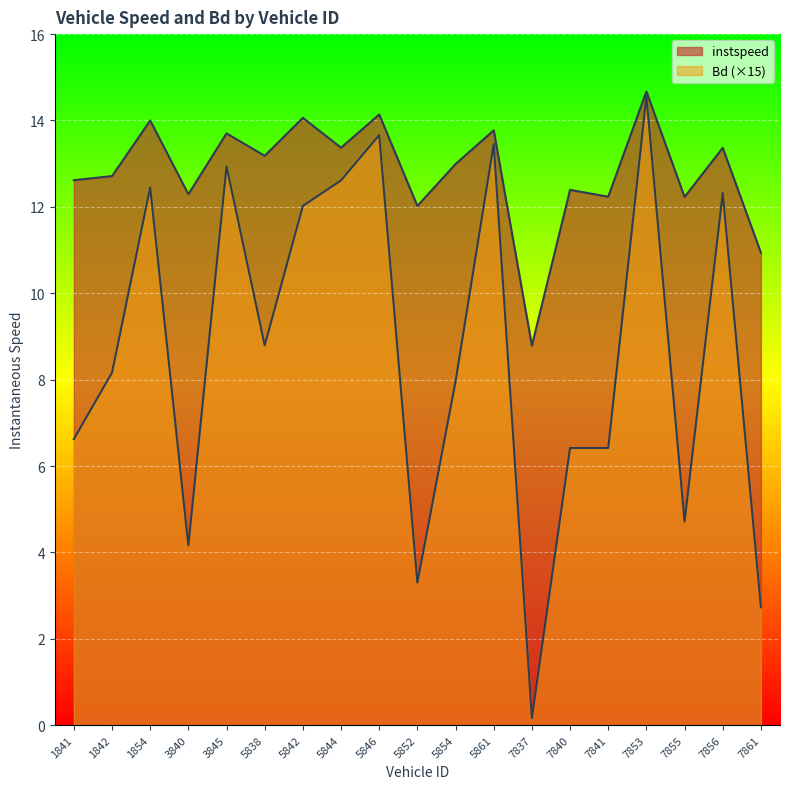

Between 1841.0 and 5852.0, which series saw the biggest shift?

Bd